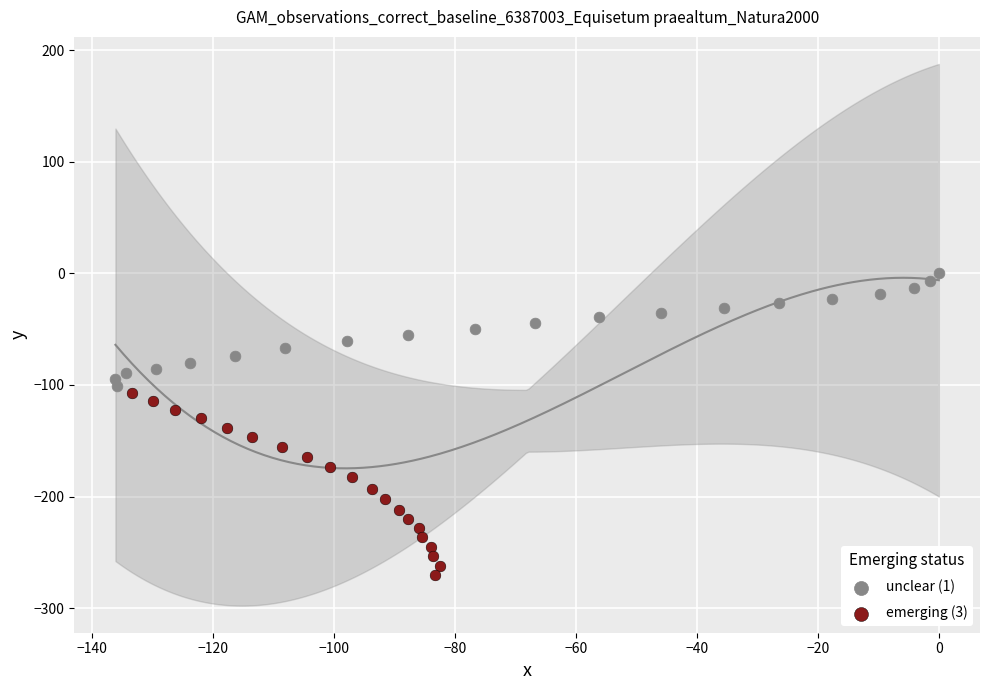

Which series has the largest Y range (max minus min)?

emerging (3)